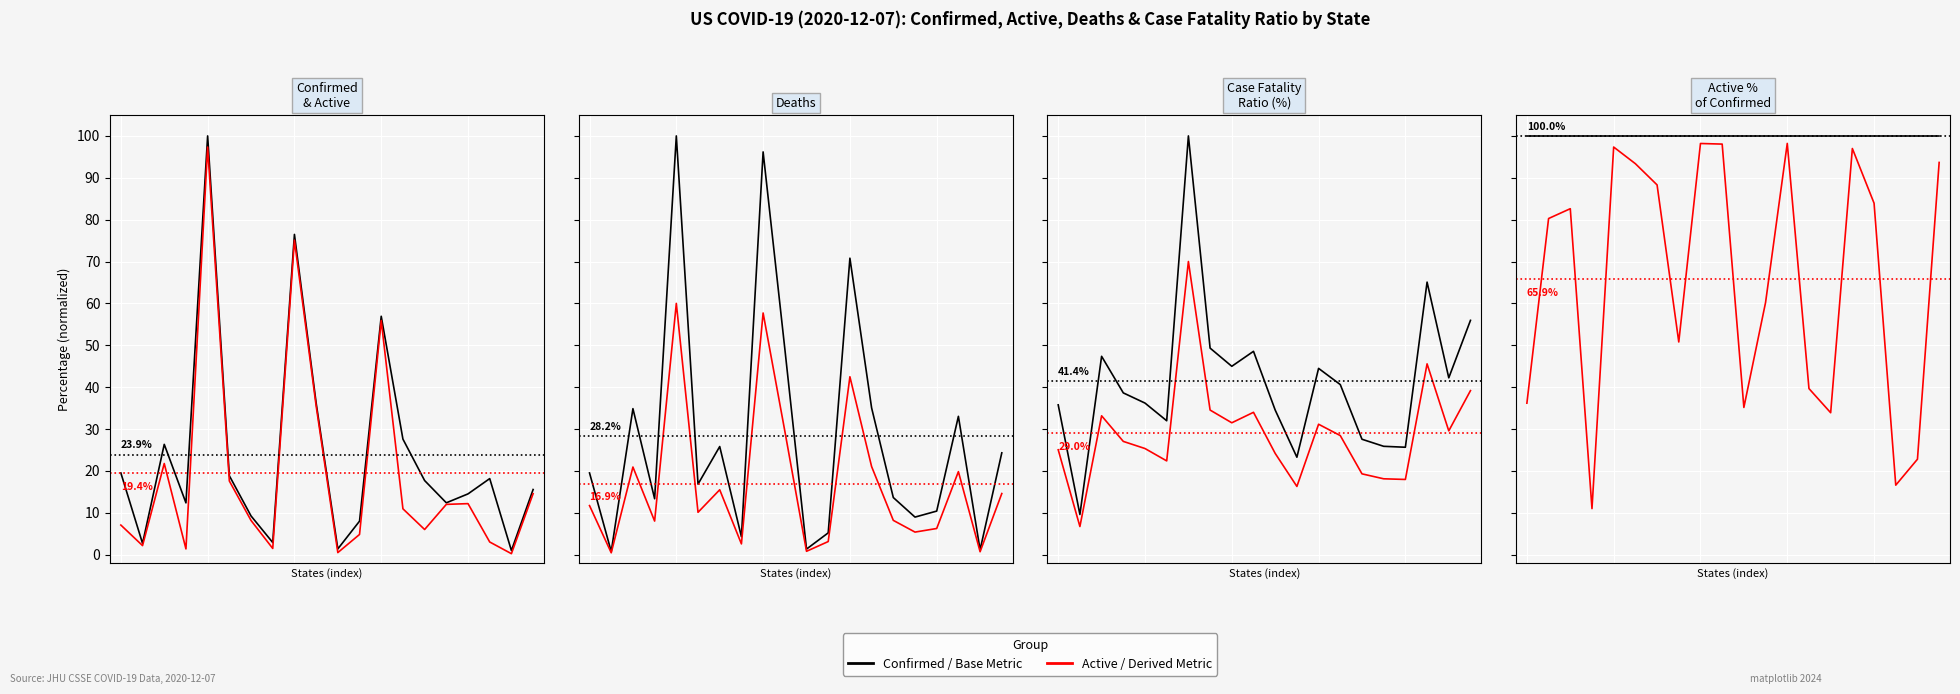

Is this an area chart (filled region under the line)?

No